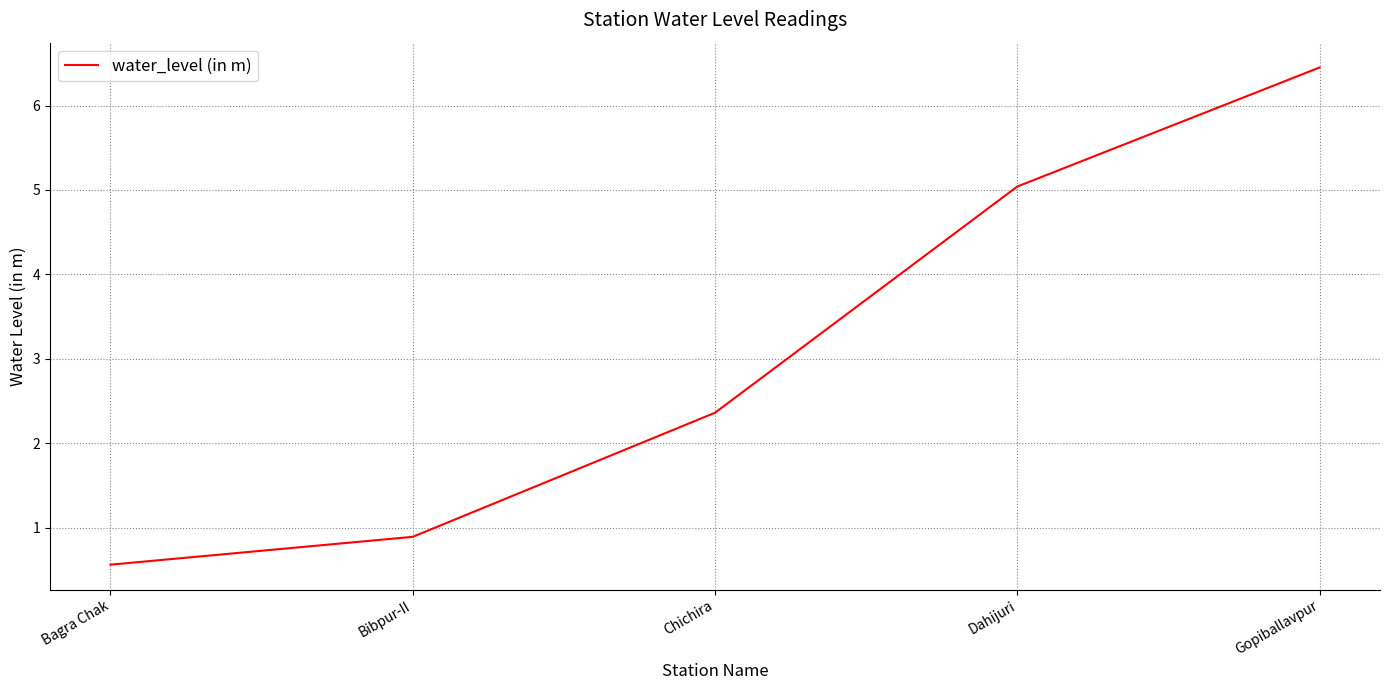

How many lines are shown in the chart?

1